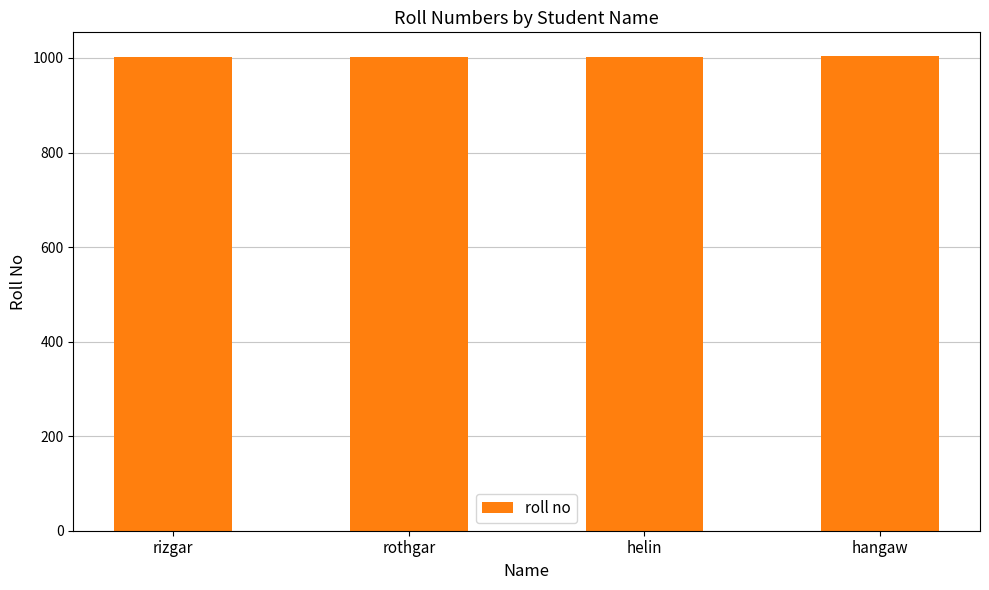

Approximately how many times larger is the value at rizgar compared to helin?

1.0